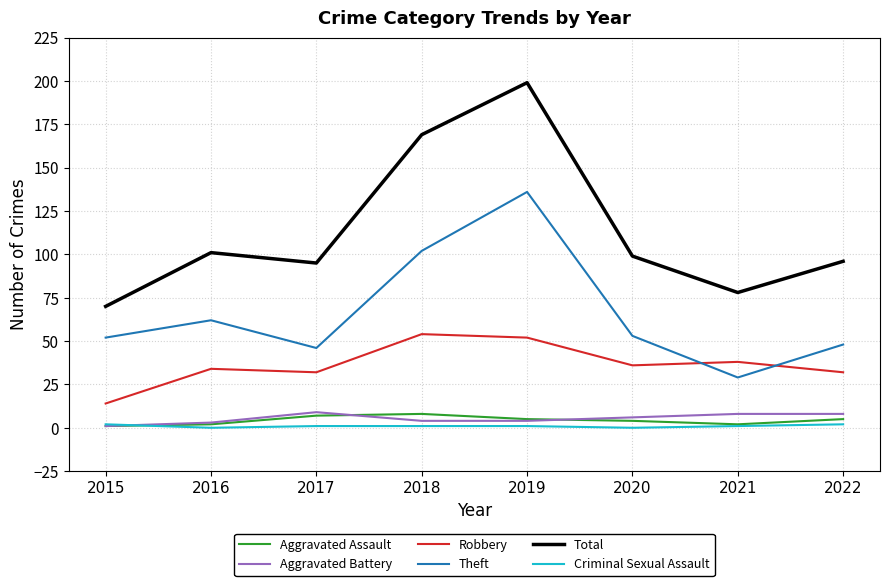

Is it true that Robbery equals 14 at 2015?

True